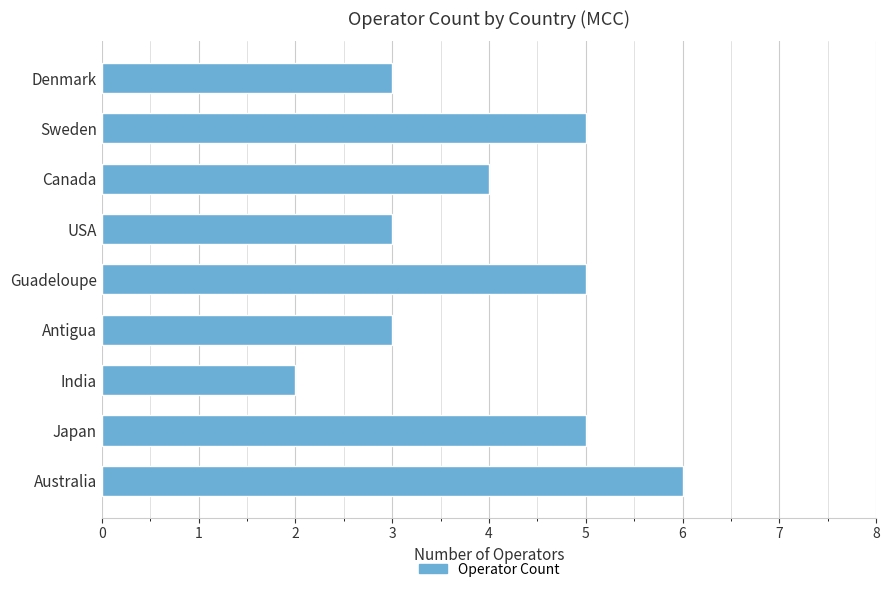

What is the difference between the second highest and minimum values?

3